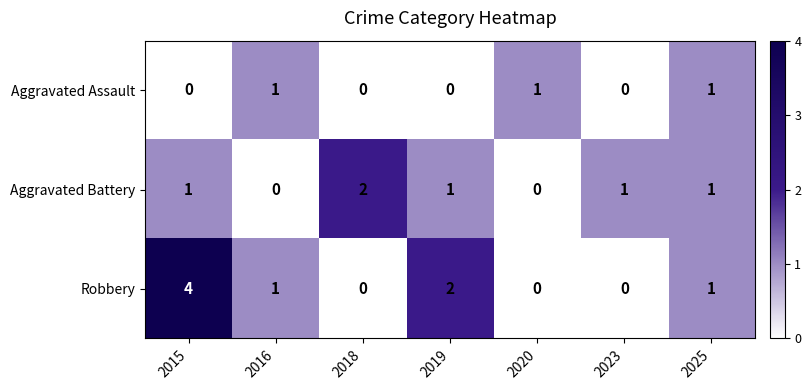

List the series in order of their peak value, lowest first.

Aggravated Assault, Aggravated Battery, Robbery